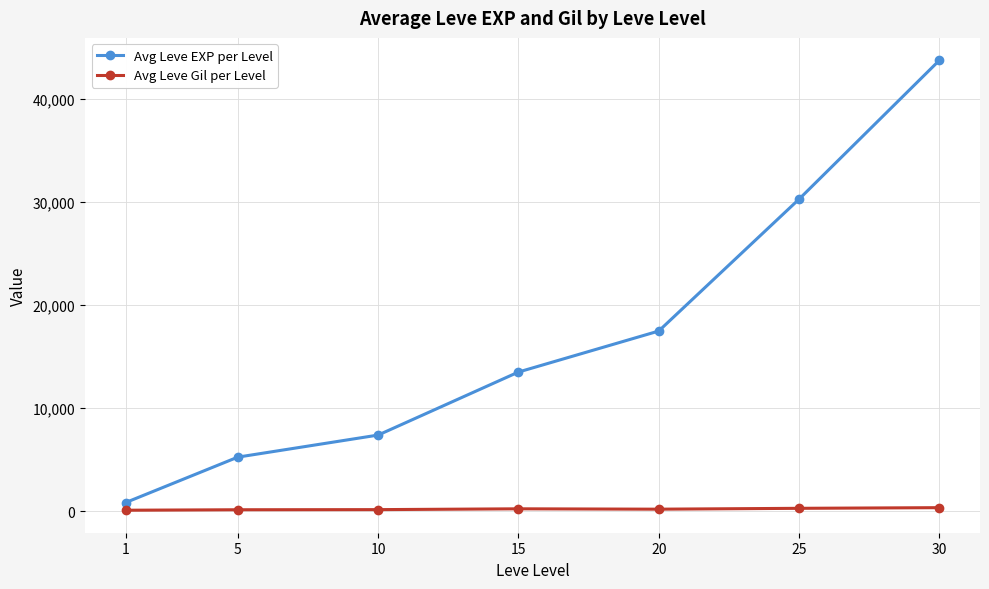

Rank the series by their average value, from highest to lowest.

Avg Leve EXP per Level, Avg Leve Gil per Level